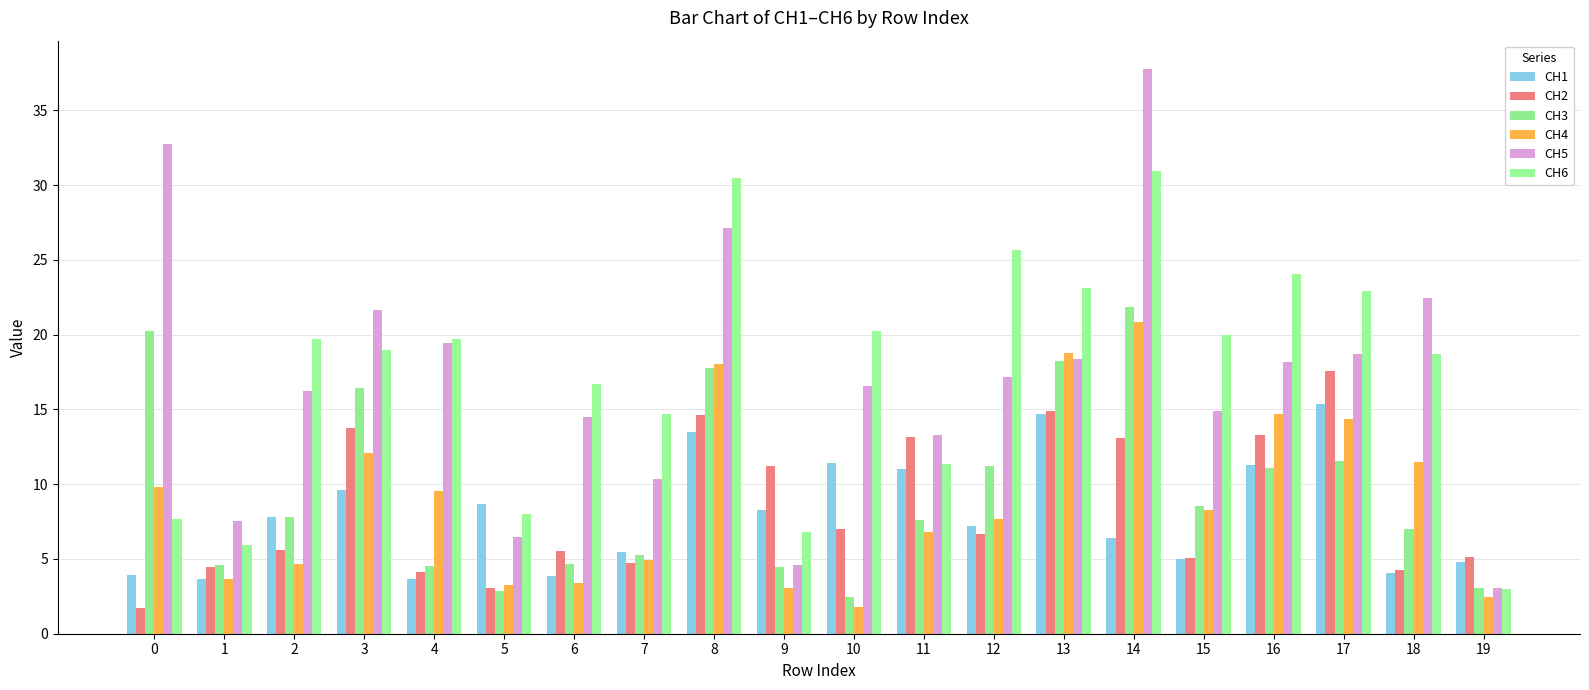

How many series are shown in this chart?

6